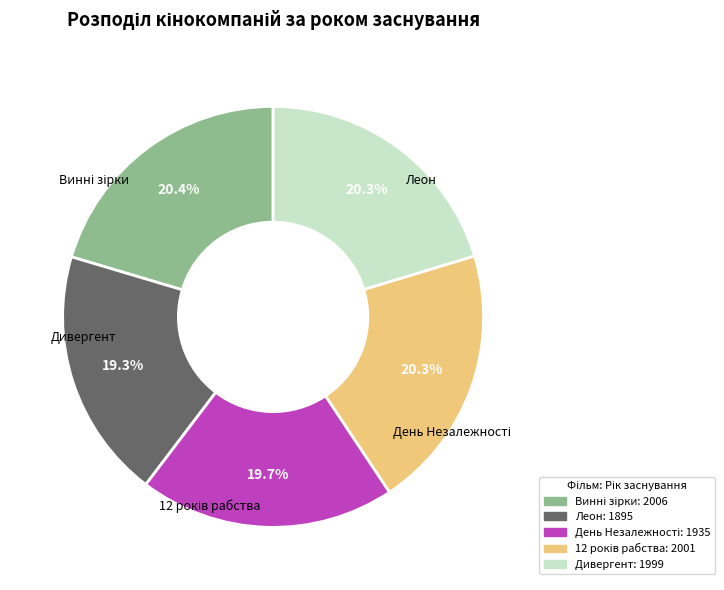

How many segments does this pie chart have?

5